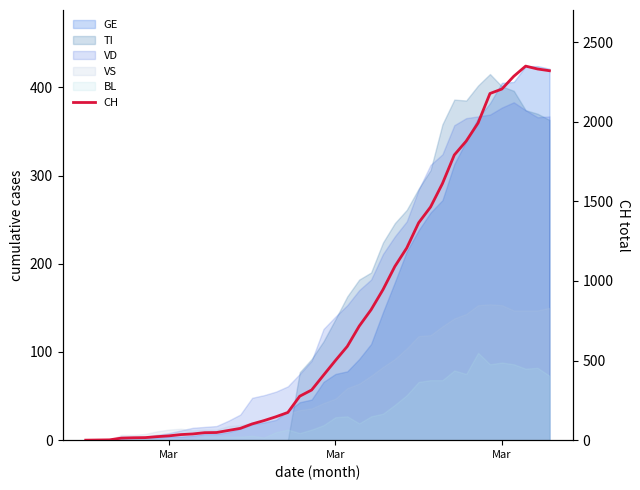

What is the value of the 24th point from the left?

716